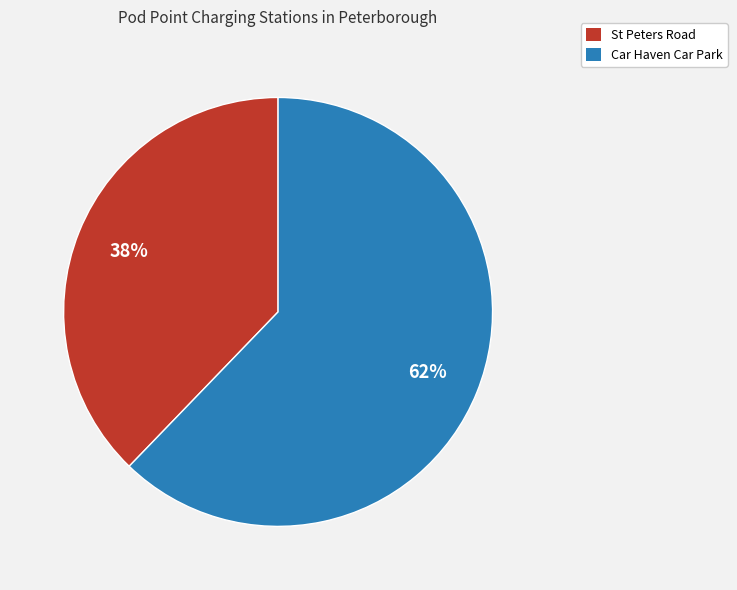

The Car Haven Car Park slice represents 47% of the pie. True or false?

False